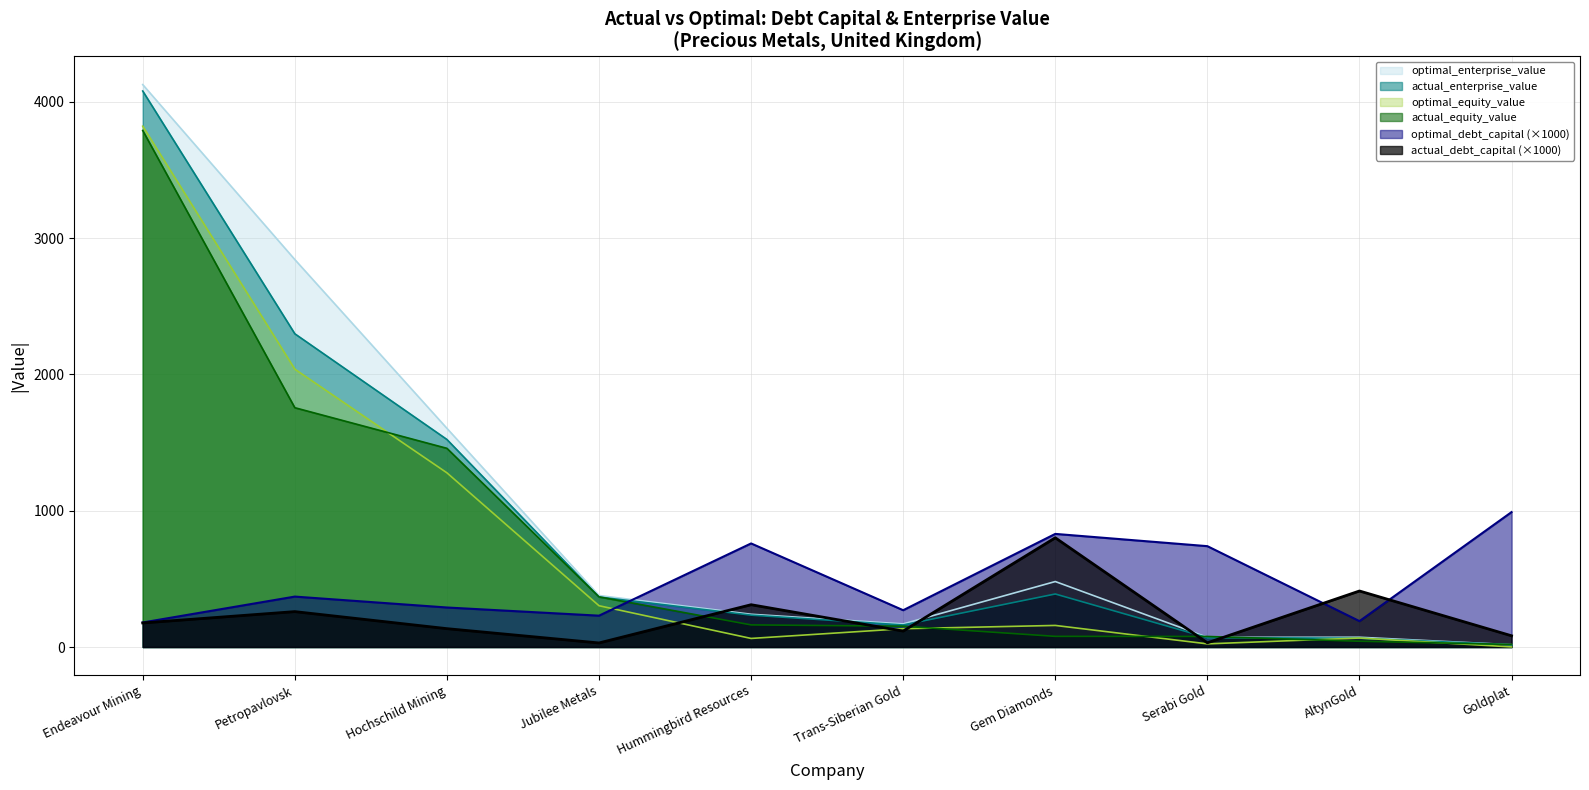

What is the maximum value for actual_enterprise_value?

4079.6